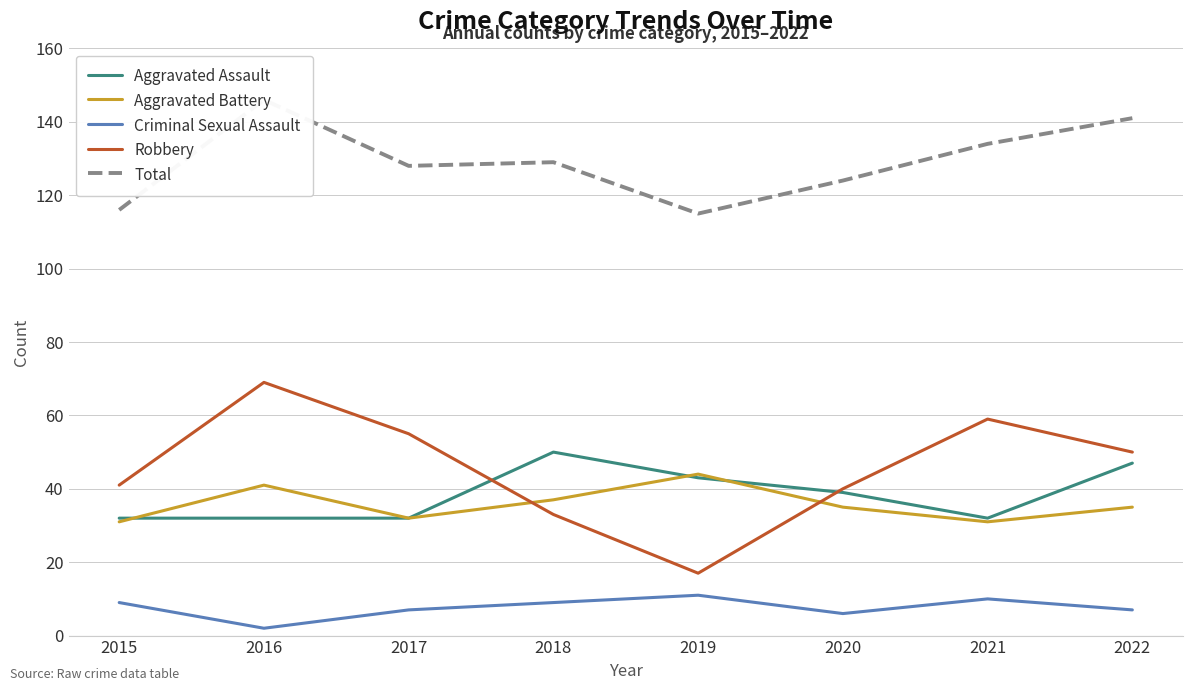

Where does the Criminal Sexual Assault series first go above 9?

2019